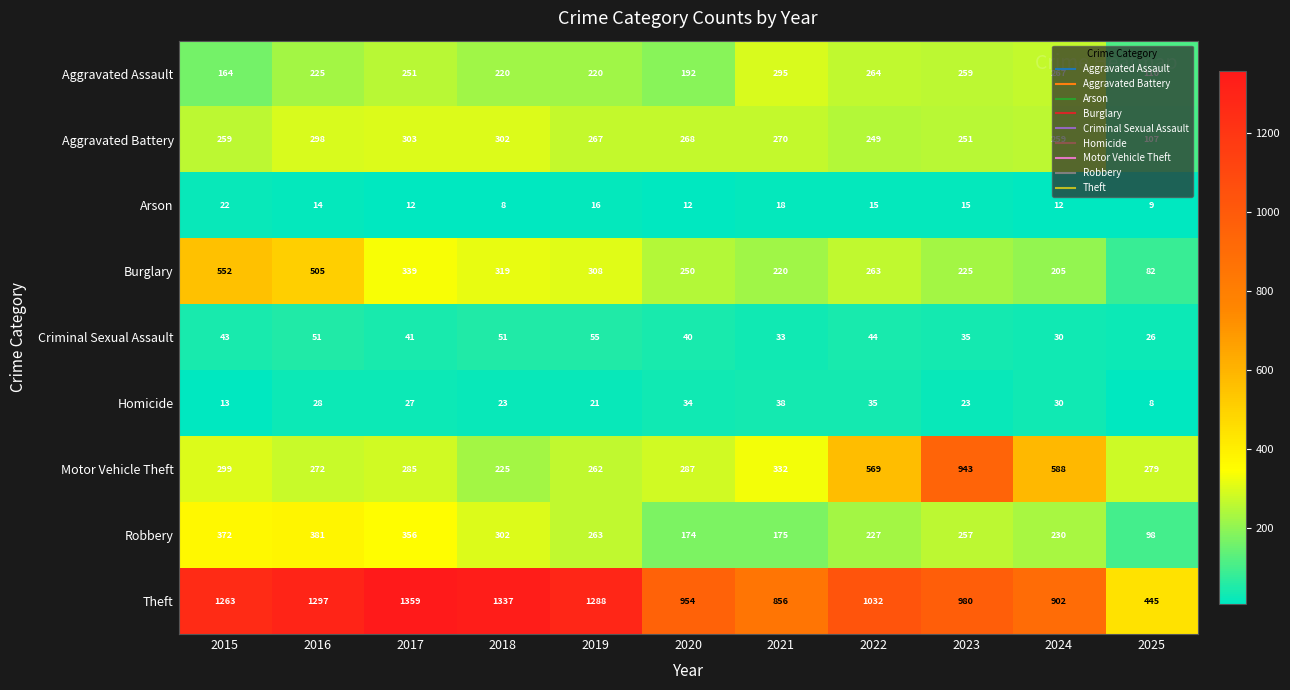

What is the average value of the Criminal Sexual Assault series?

41